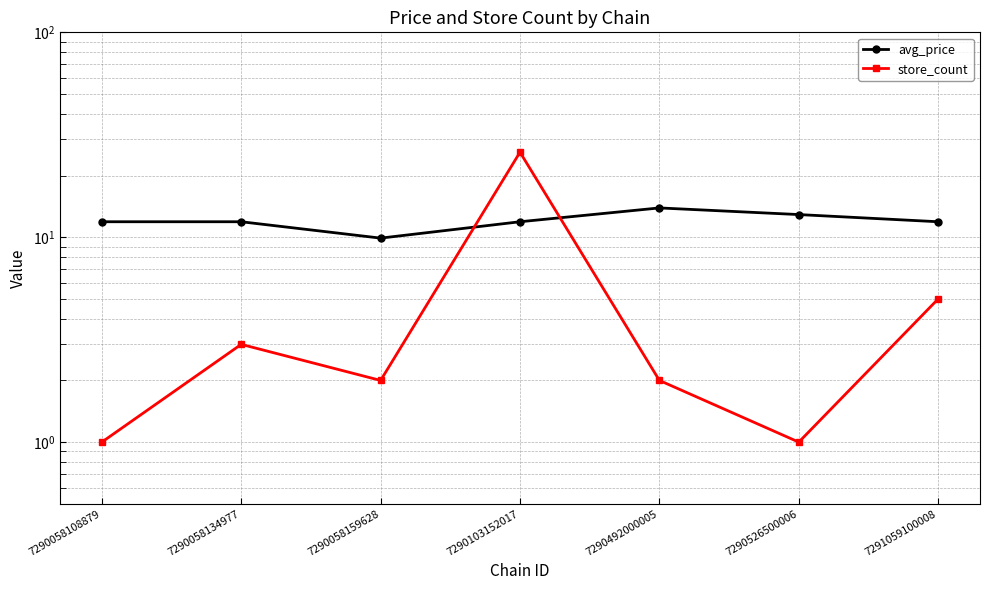

What is the difference between the highest and lowest values at 7290492000005?

11.9